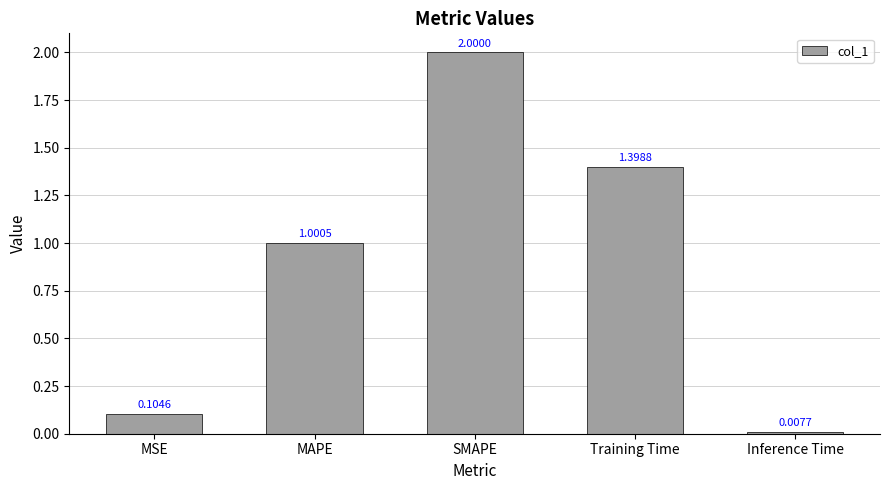

At which category does the chart reach its minimum across all series?

Inference Time